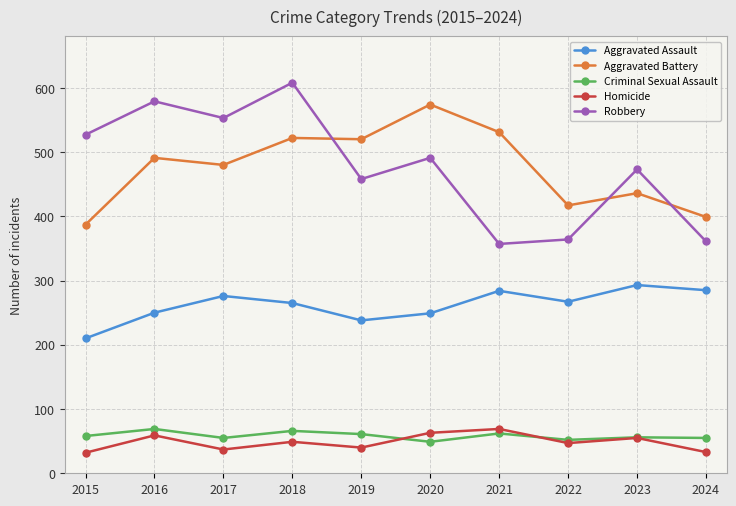

Count the number of data series in this chart.

5